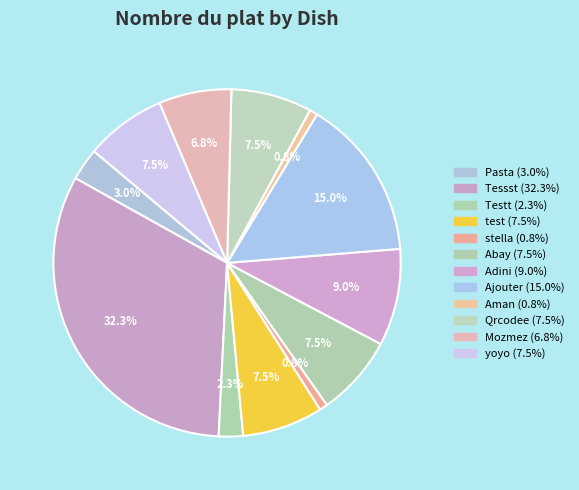

Combined, do yoyo and Qrcodee account for over 50%?

No